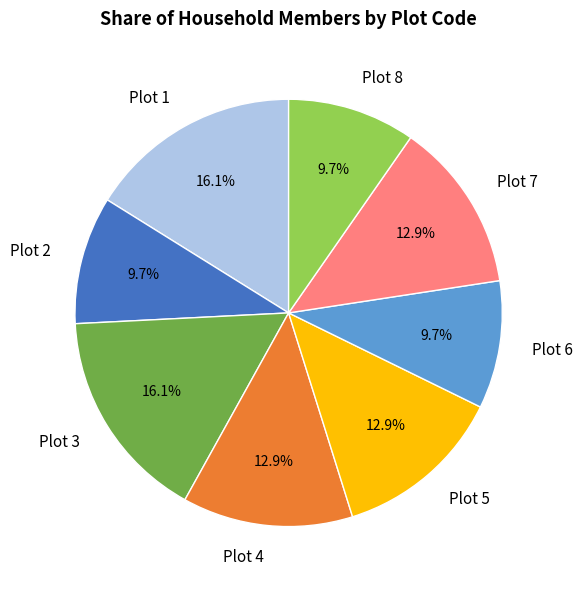

To the nearest percent, what is the average slice percentage?

12%